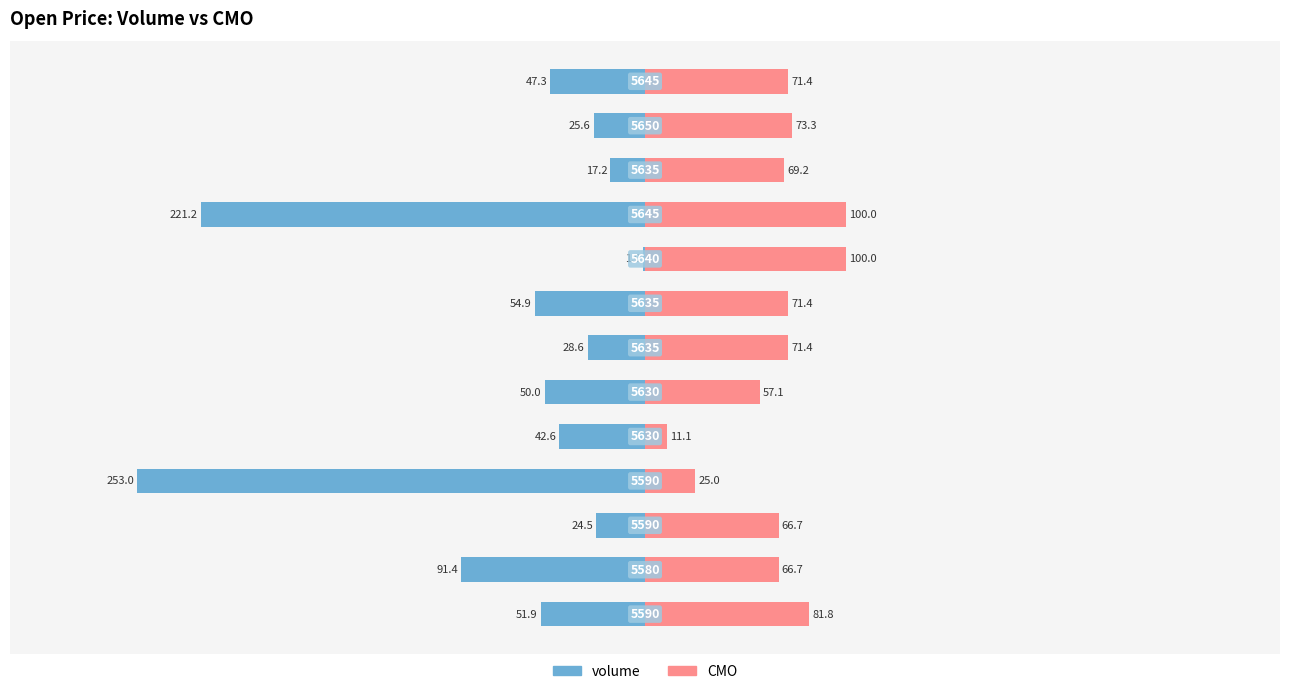

What are all the series names shown in the legend?

volume, CMO